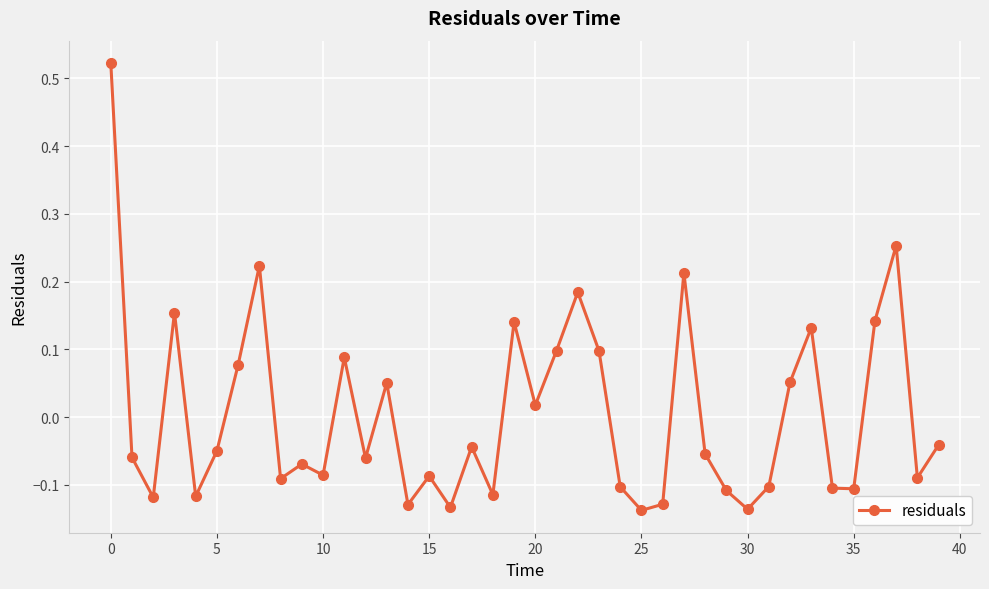

What is the difference between the second highest and second lowest values?

0.4